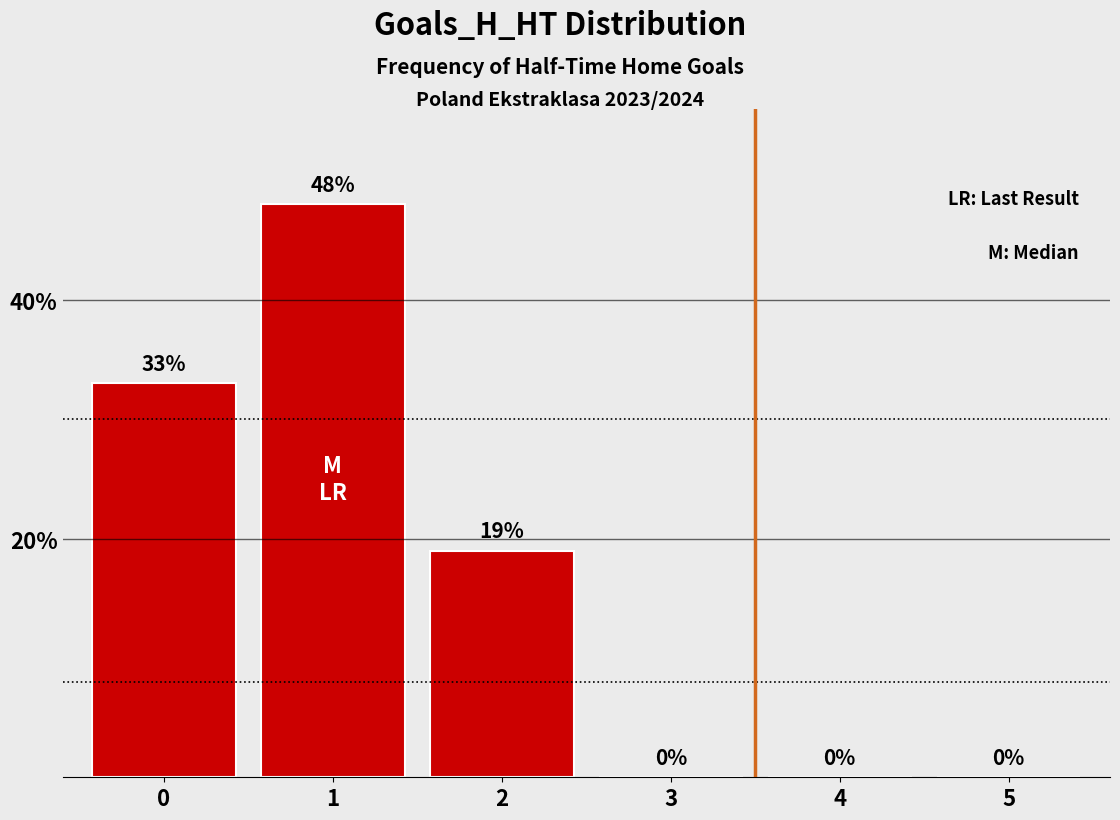

Are the bars horizontal?

No